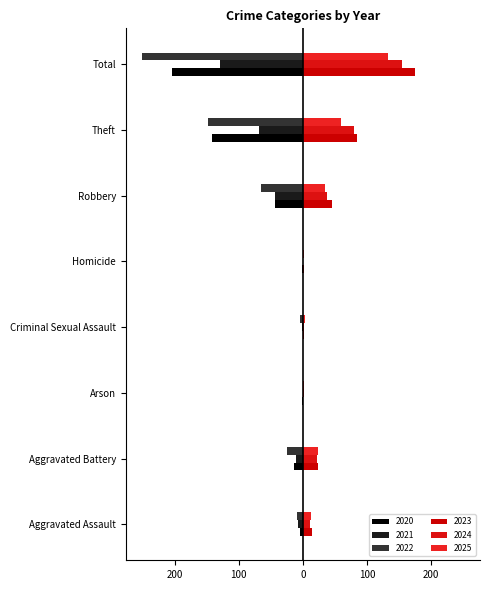

Between Robbery and Theft, which series saw the biggest shift?

2020